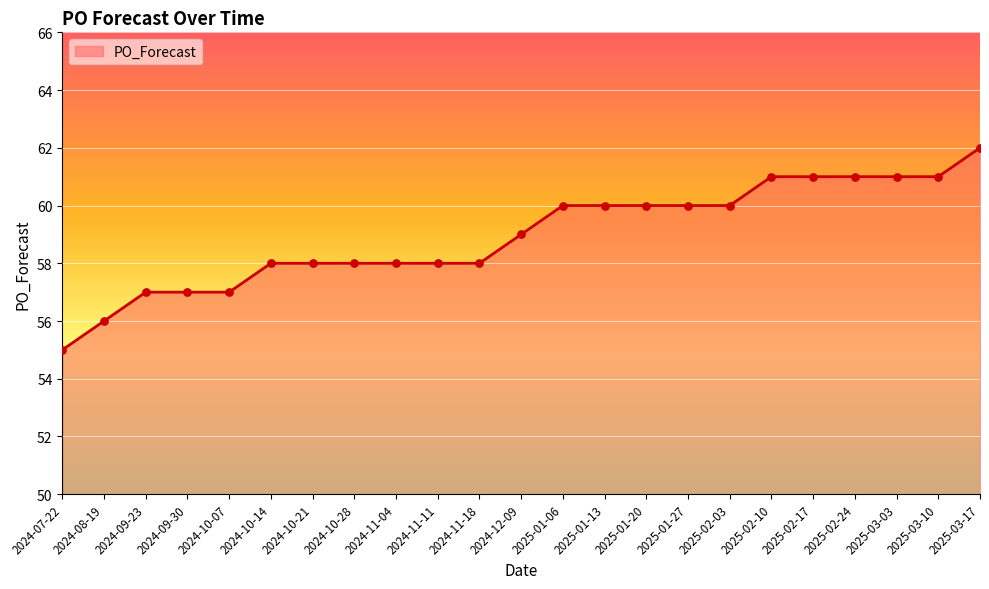

What is the change in value from 2024-09-30 to 2025-02-10?

+4